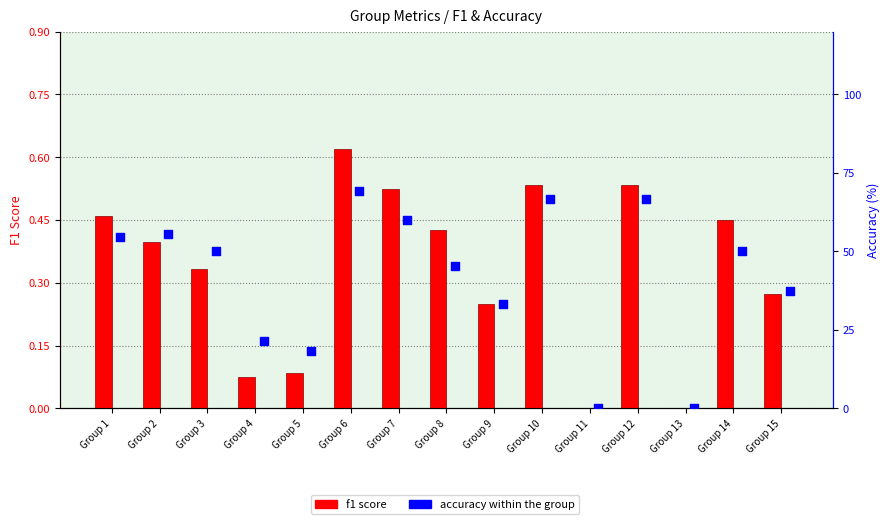

Which series contains the lowest Y value?

f1